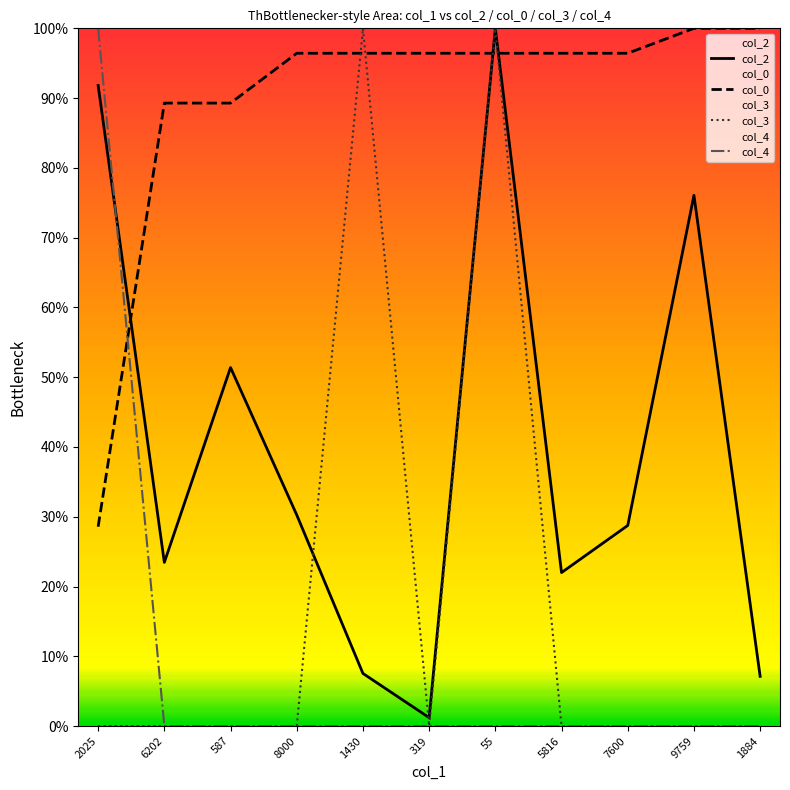

What is the label of the 9th point from the right?

587